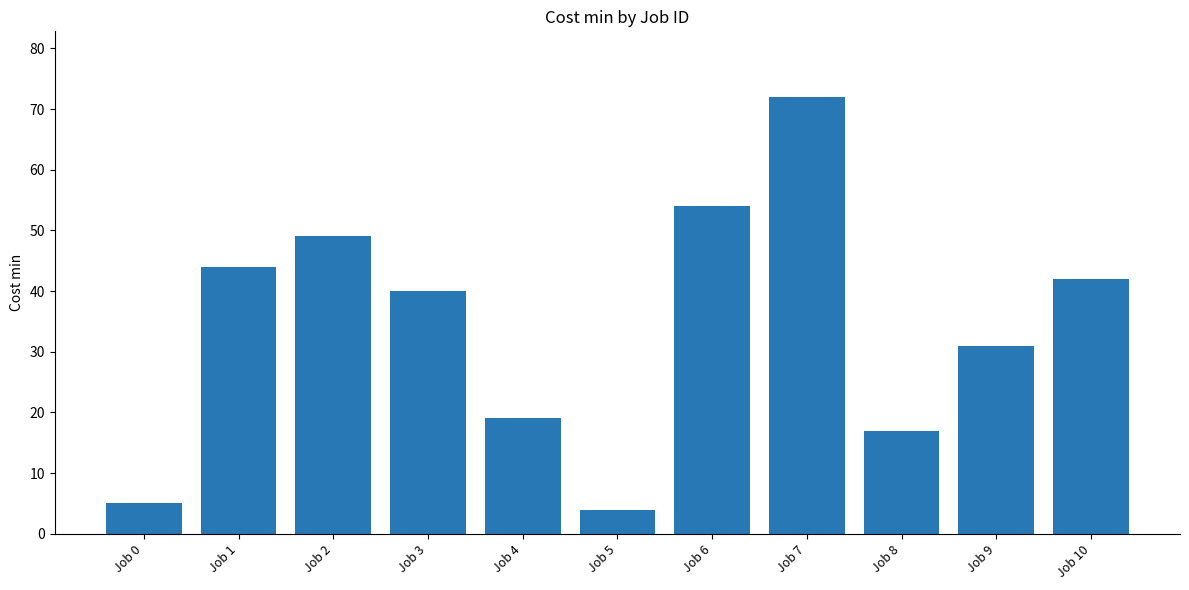

What is the difference between the values at Job 3 and Job 5?

36